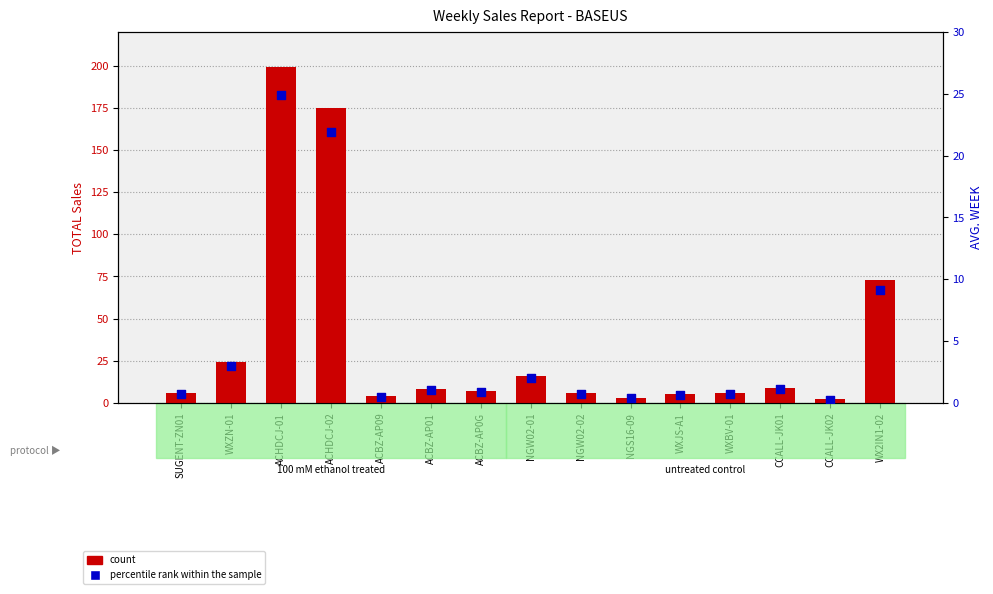

At how many categories does at least one series exceed 88?

2